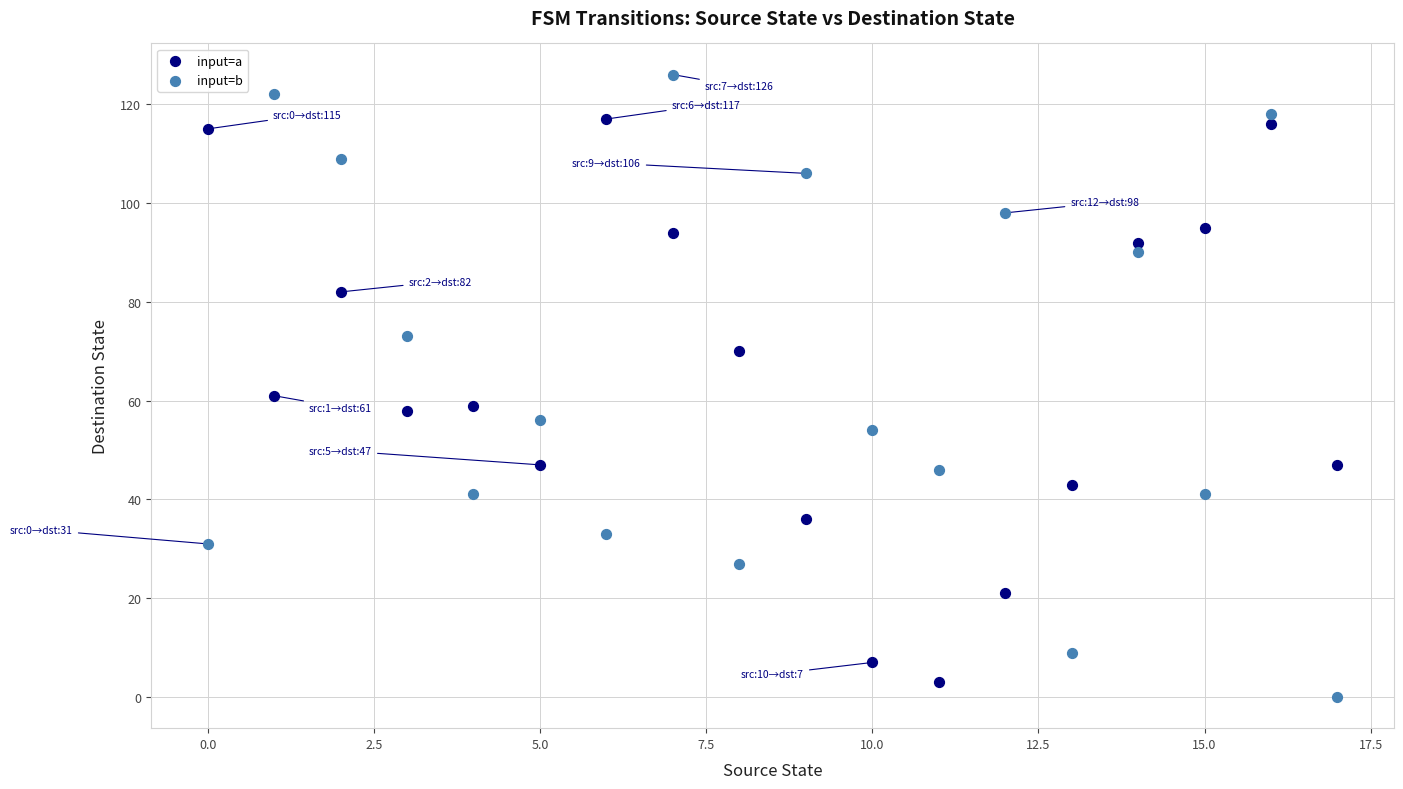

Which series has the widest spread of Y values?

input=b